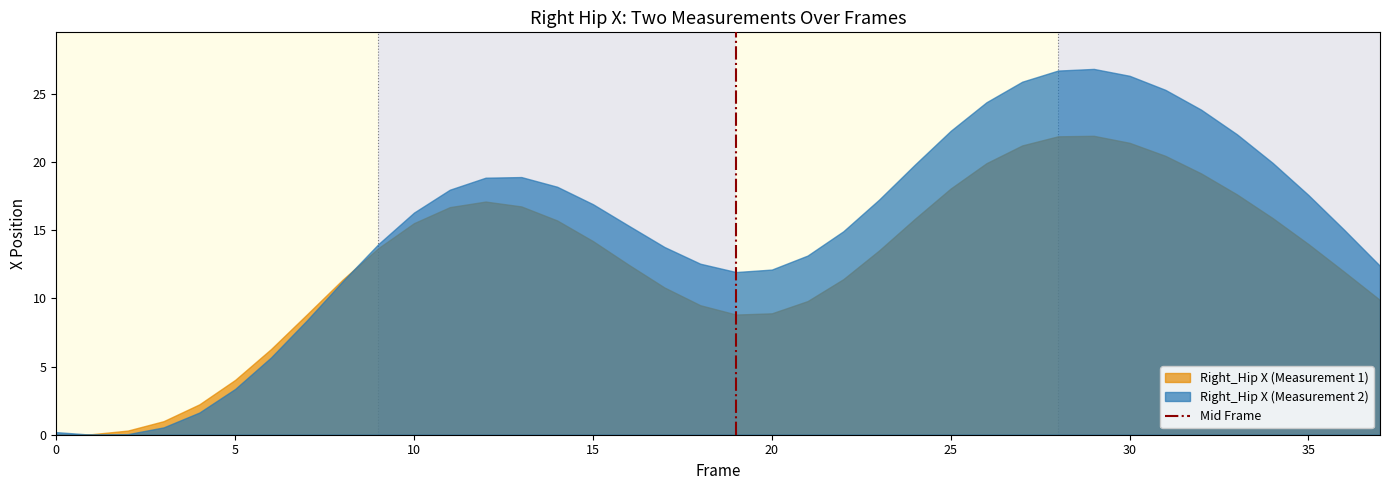

Does the chart display data point markers on the line(s)?

No